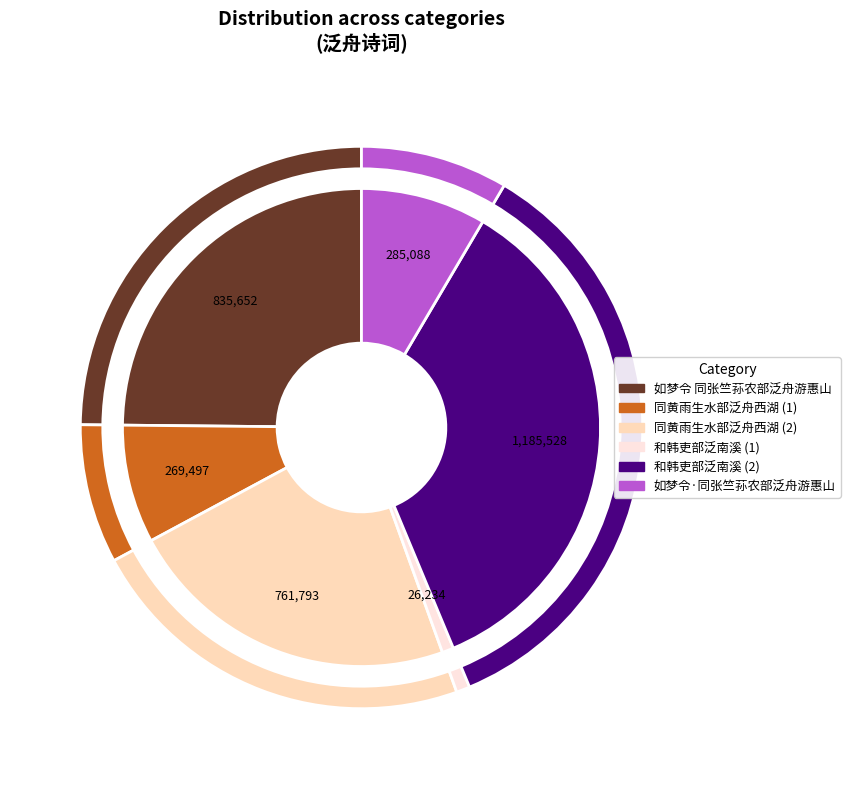

Is 同黄雨生水部泛舟西湖 the majority of the pie?

No